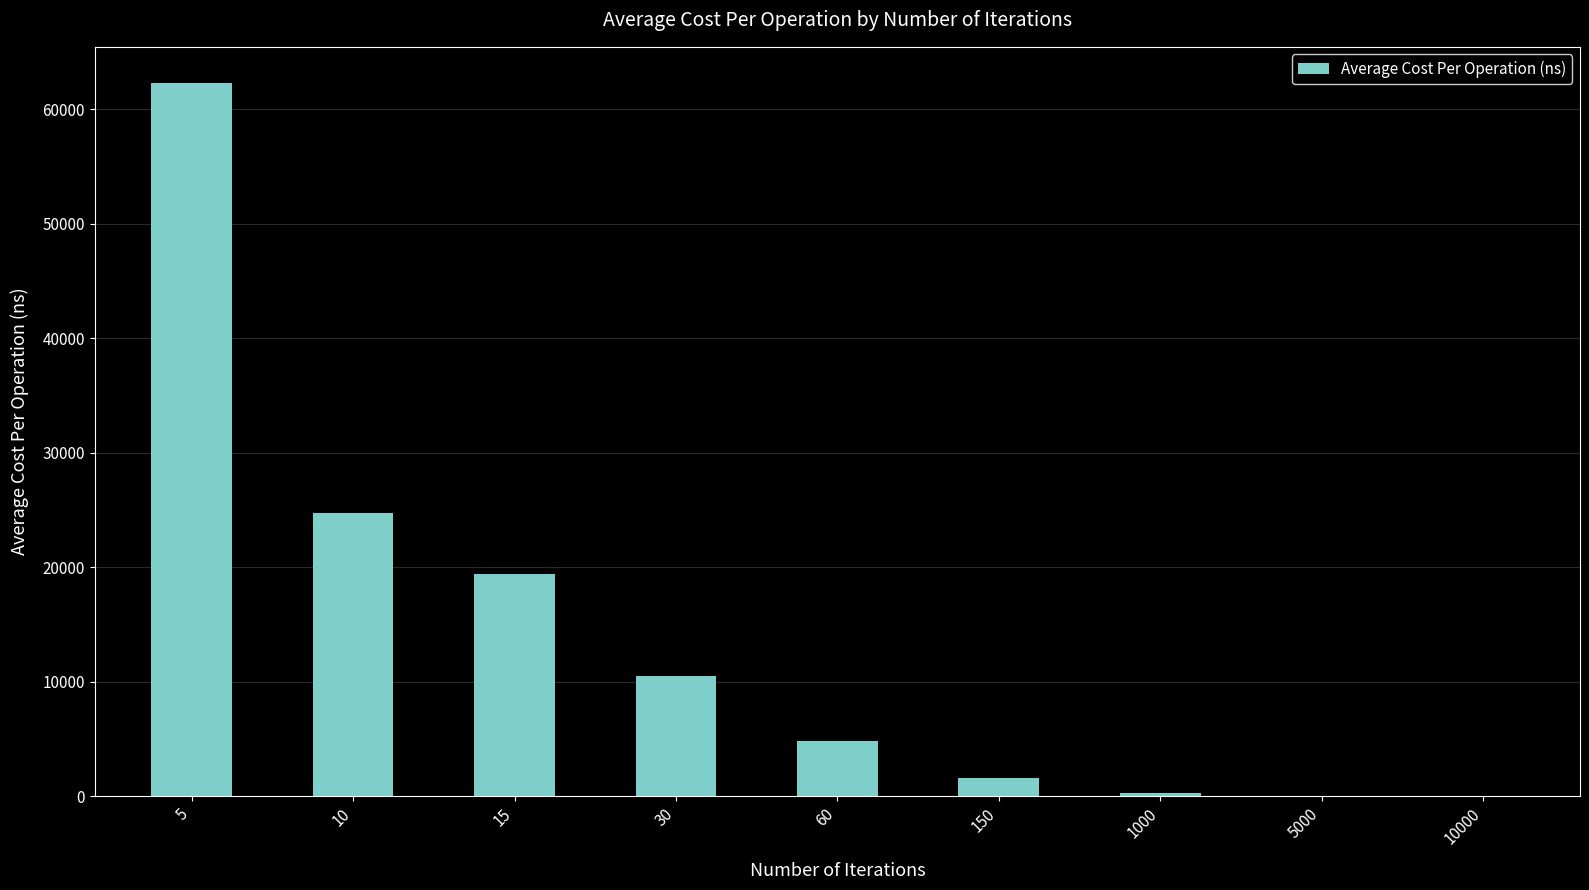

Approximately how many times larger is the value at 30 compared to 5000?

206.8